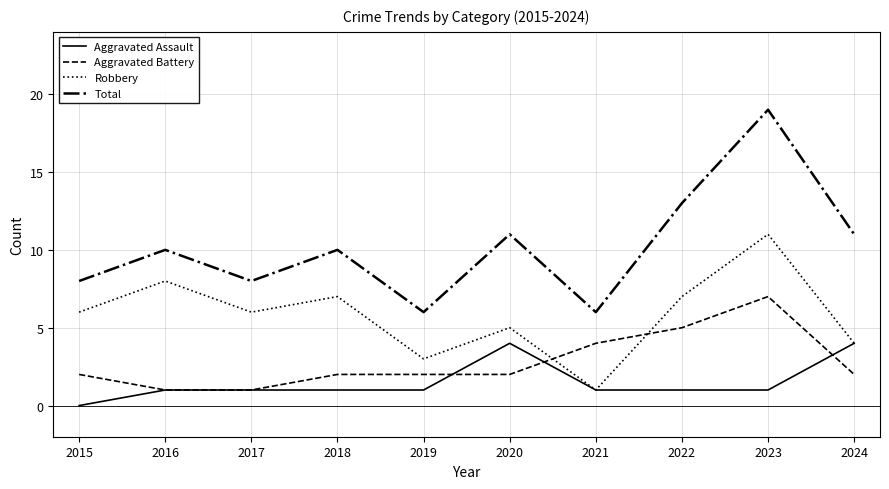

What is the total value across all series at 2019?

12